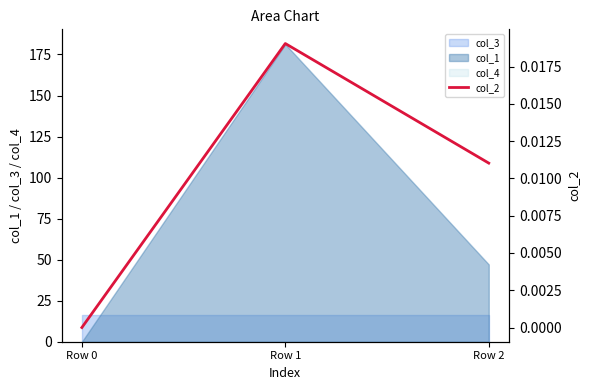

True or false: col_3 has a value of 16.0 at Row 0.

True